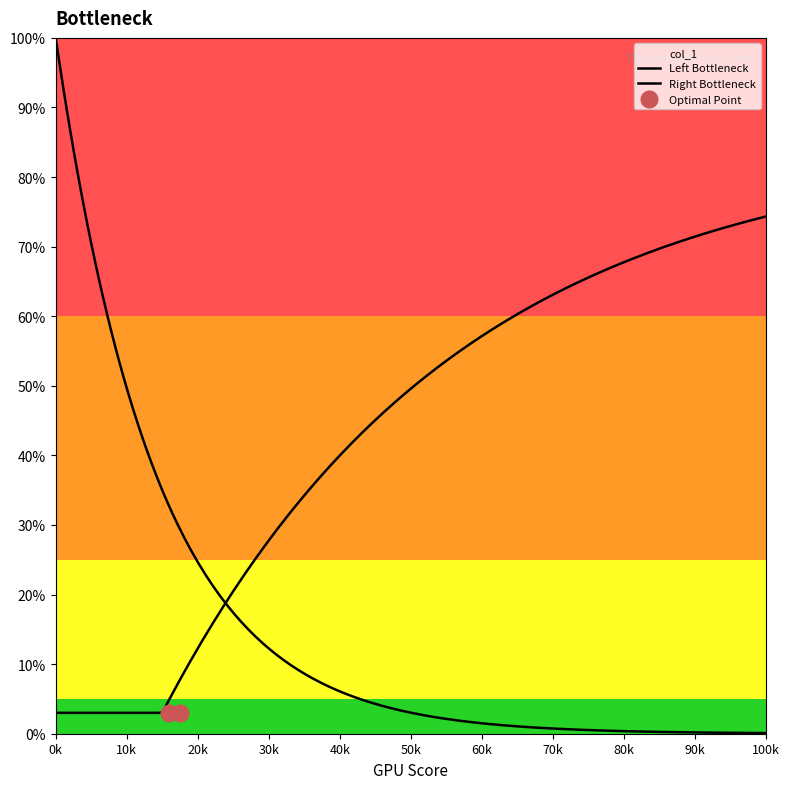

Which has a higher value, 1 or 1?

1